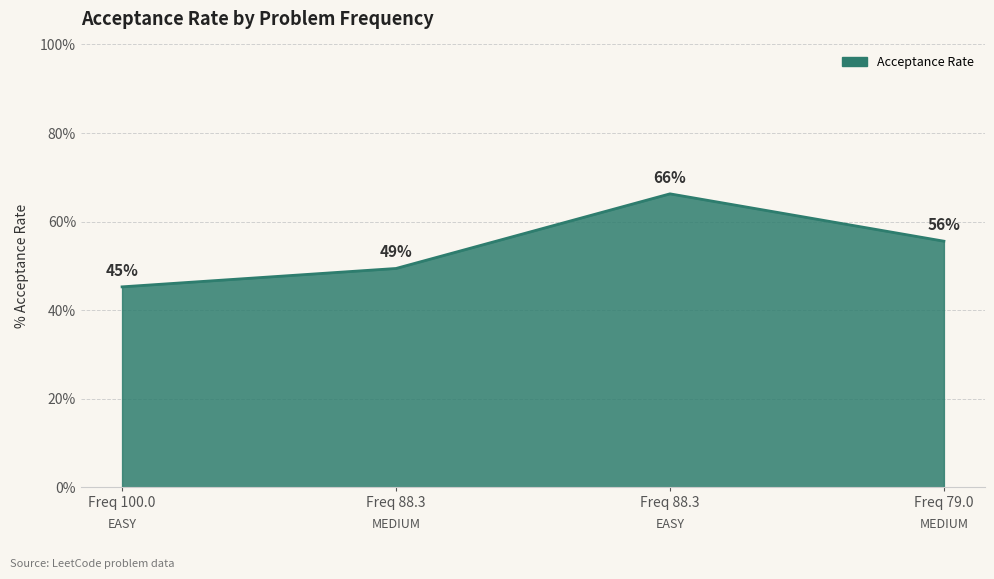

Does the chart display data point markers on the line(s)?

No